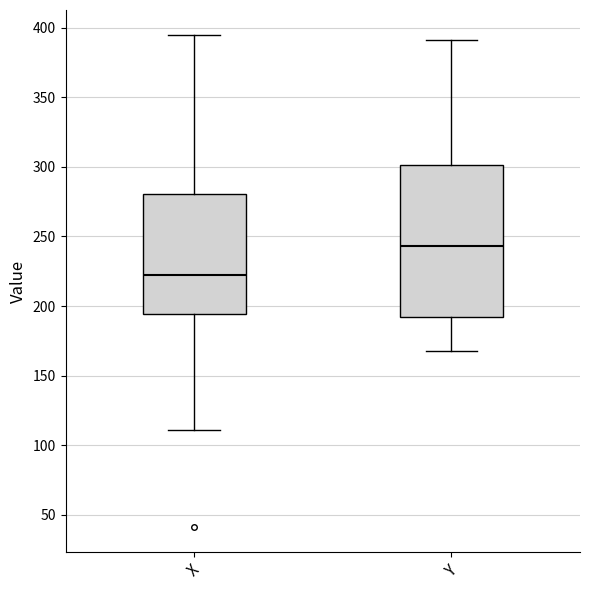

Where does the upper whisker of the box for Y end on the y-axis? The values are not printed on the chart, so give them approximately, as read against the axis.

390